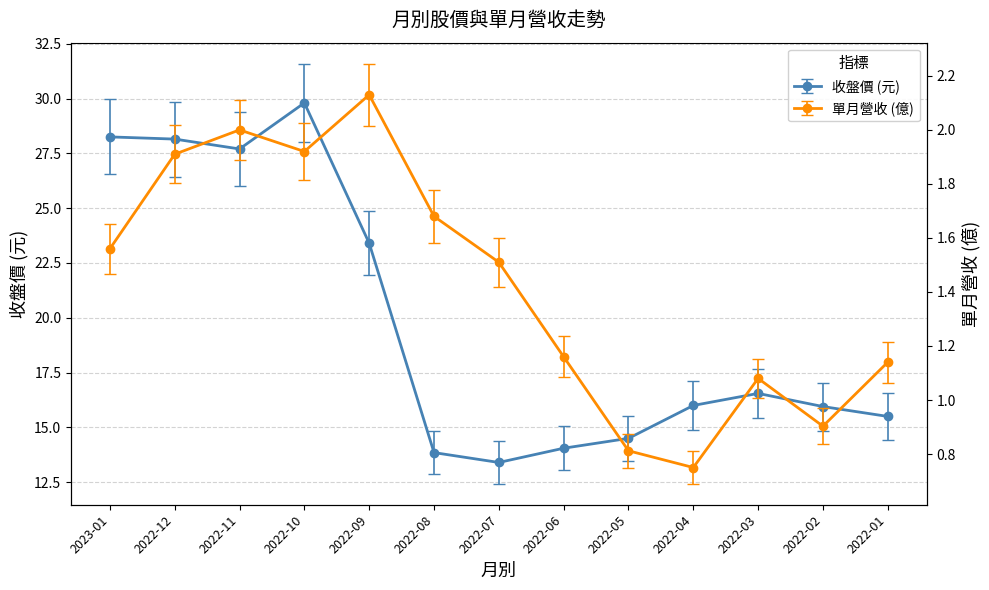

How many series are shown in this chart?

2